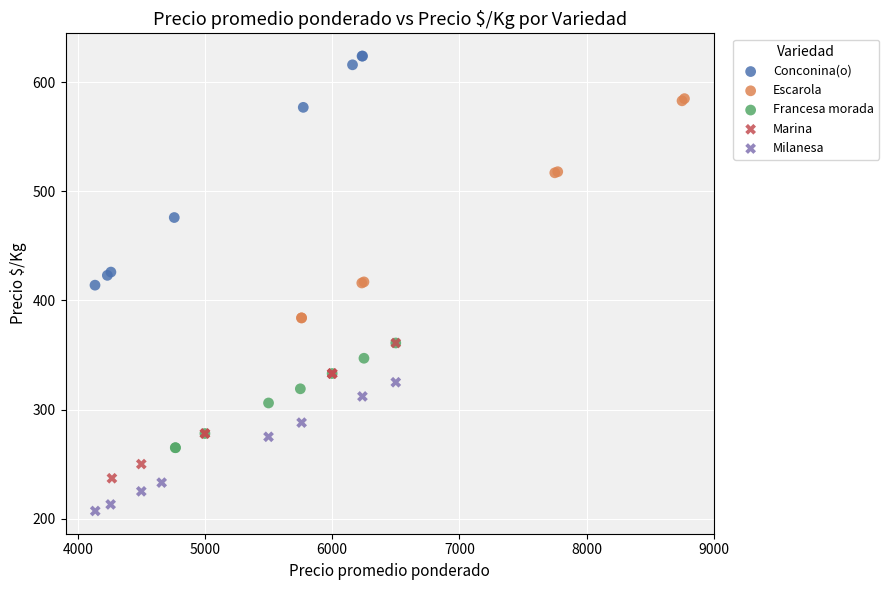

Which series contains the lowest Y value?

Milanesa